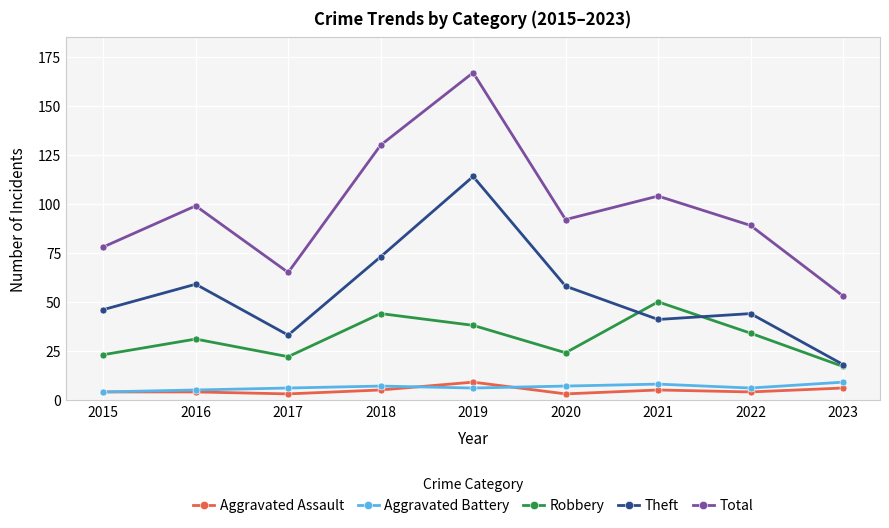

At which label does Theft reach its minimum?

2023